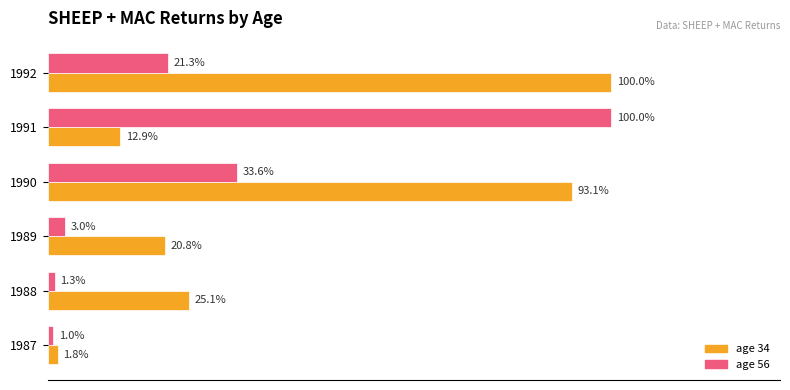

Between 1990 and 1992, which series saw the biggest shift?

age 56